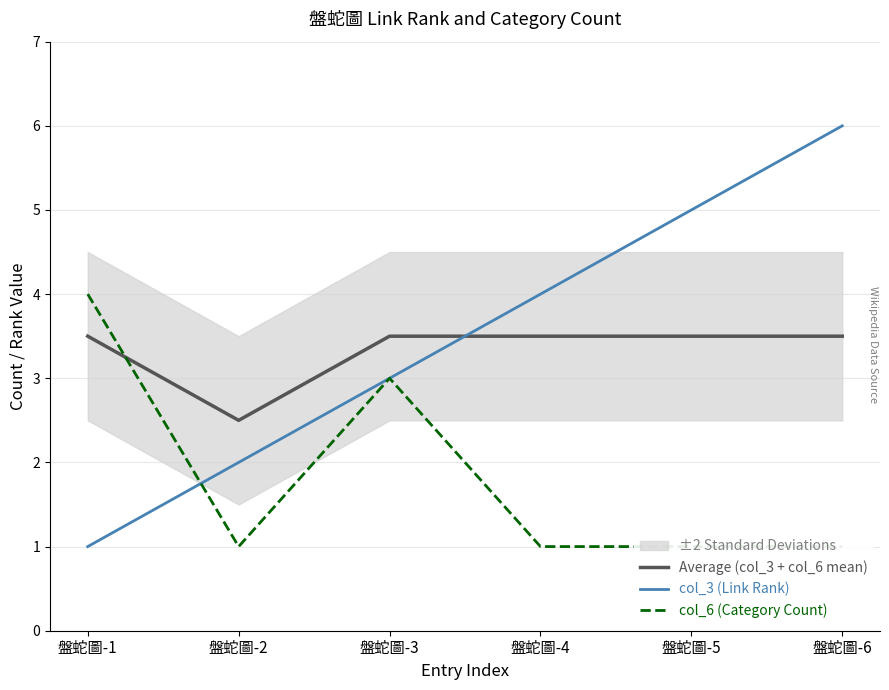

Which label corresponds to the smallest value in the chart?

盤蛇圖-1